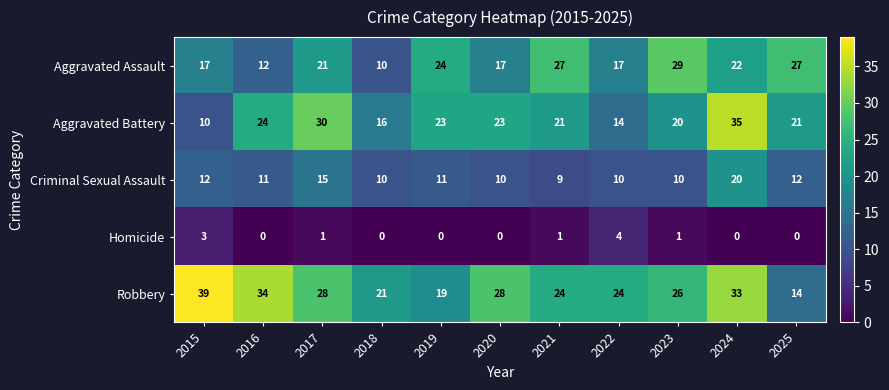

What is the spread (max minus min) of values at 2025?

27